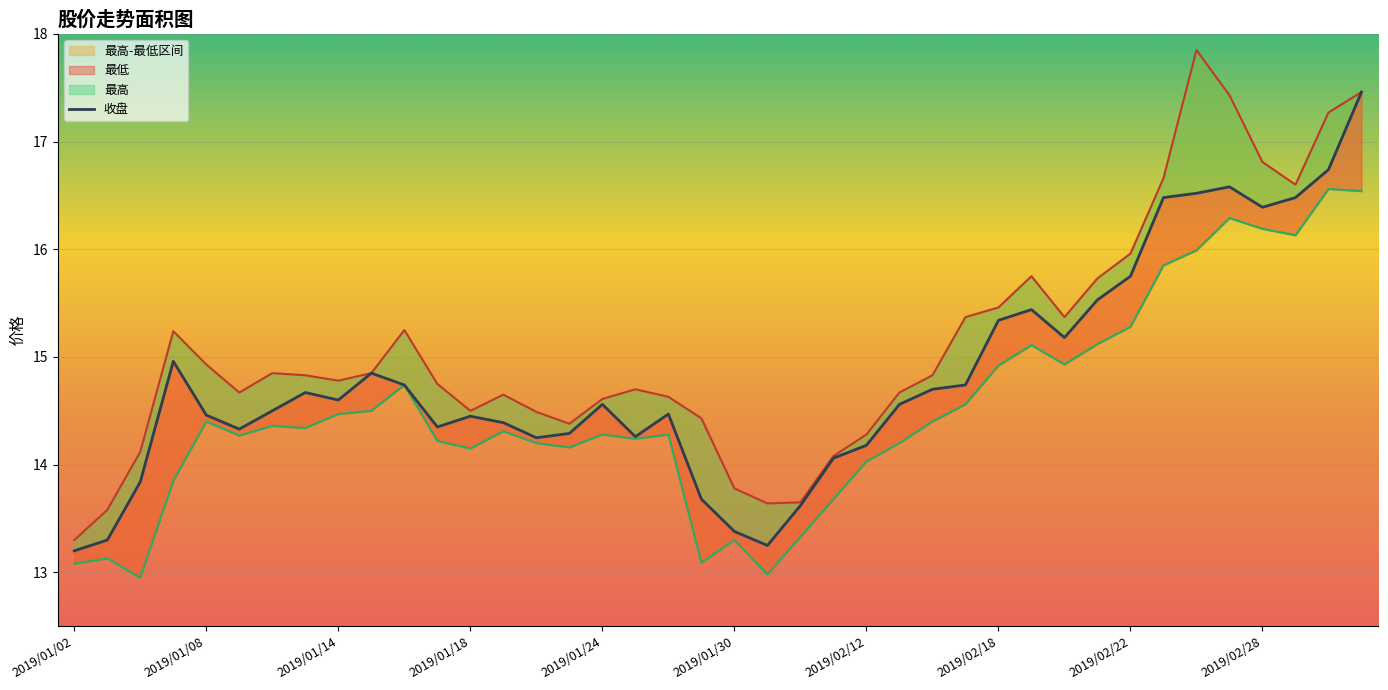

How many values in the 最低 series exceed 14?

31